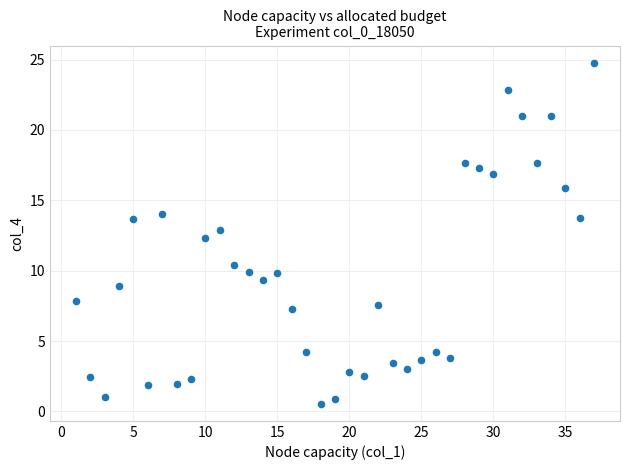

What Y value in the scatter plot is closest to 12?

12.3